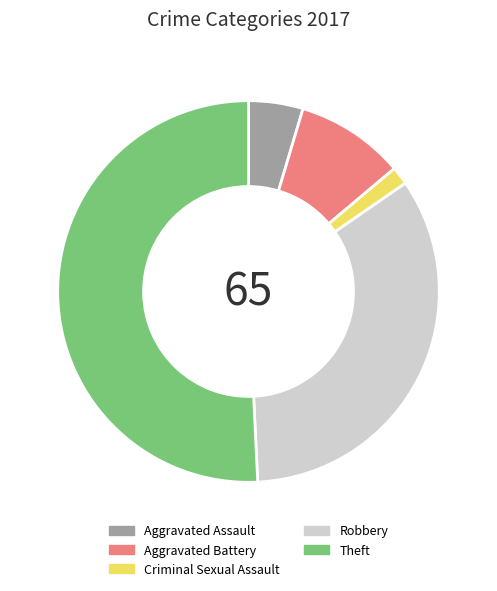

Between Theft and Robbery, which is larger?

Theft